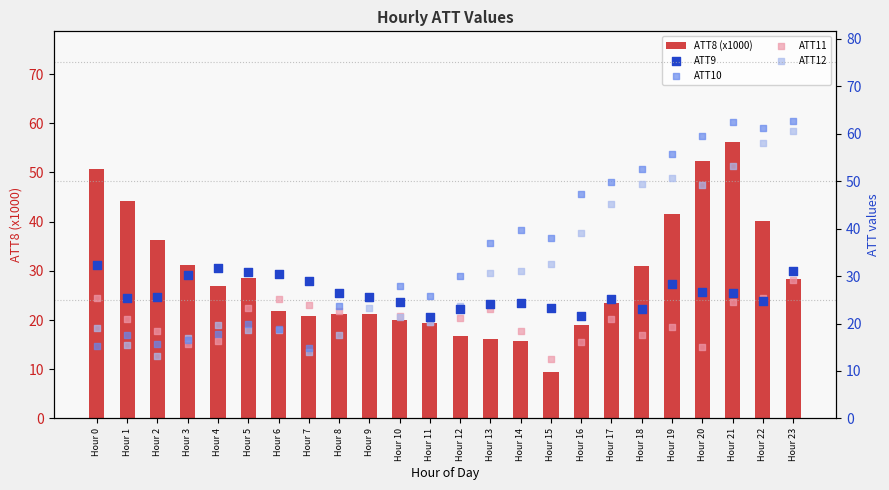

Which series has the largest total across all categories?

ATT10